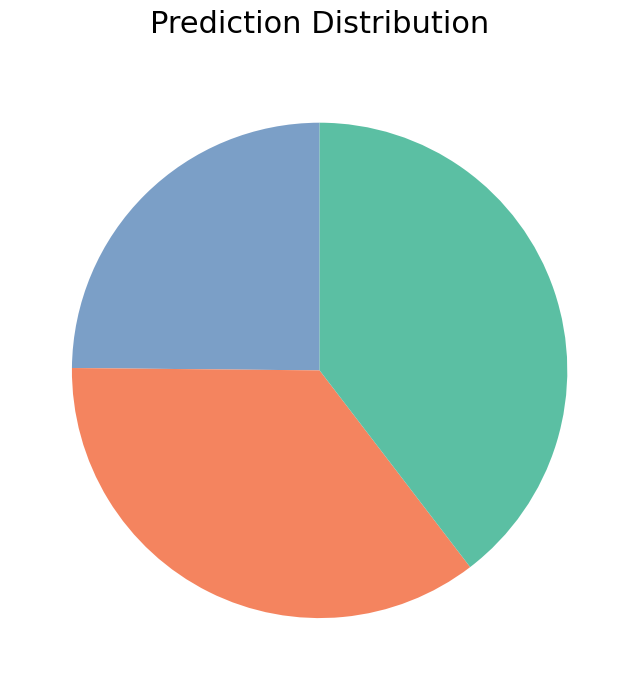

Is there a majority slice in this chart?

No